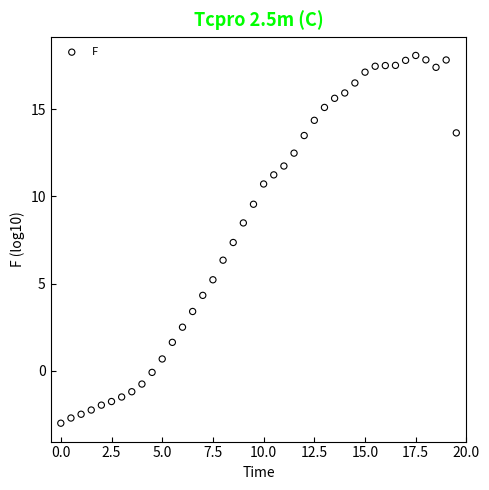

What is the range of X values (max minus min)?

19.5